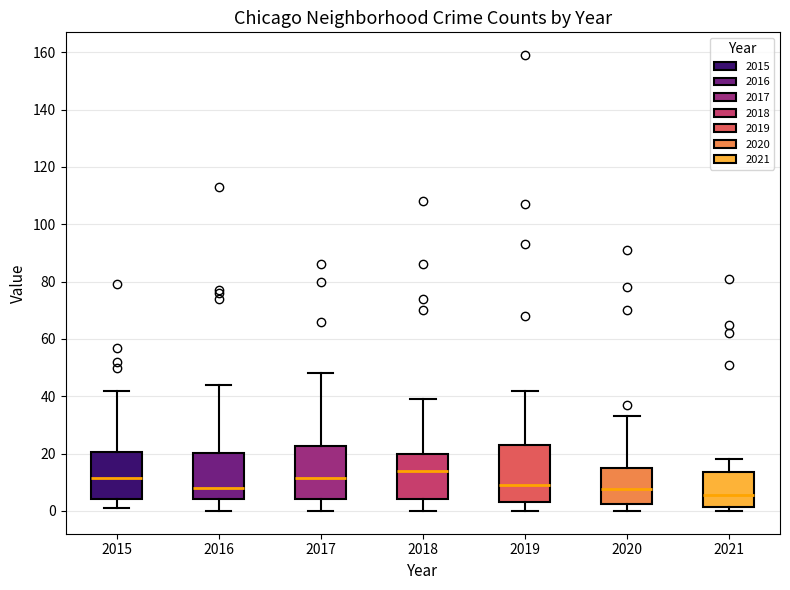

Where does the median line of the box at x = 2019 sit on the y-axis? The values are not printed on the chart, so give them approximately, as read against the axis.

10